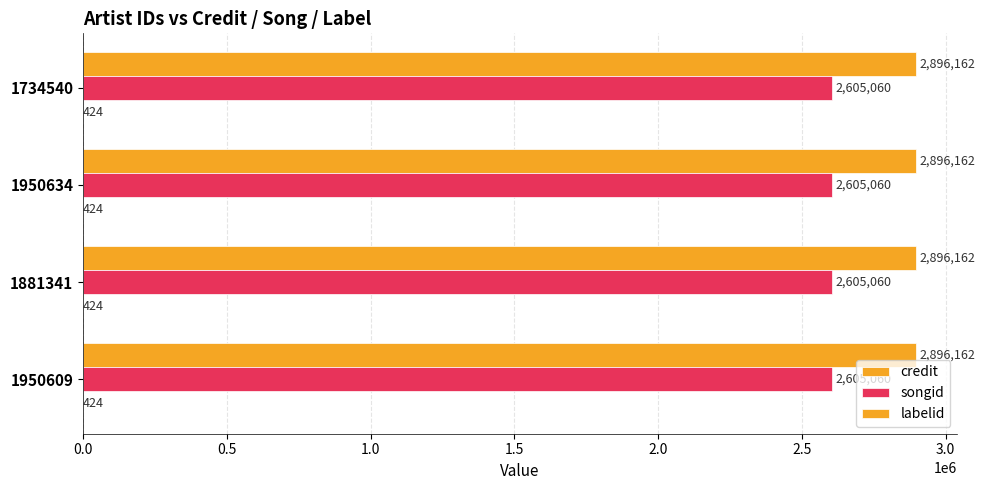

Count the number of data series in this chart.

3